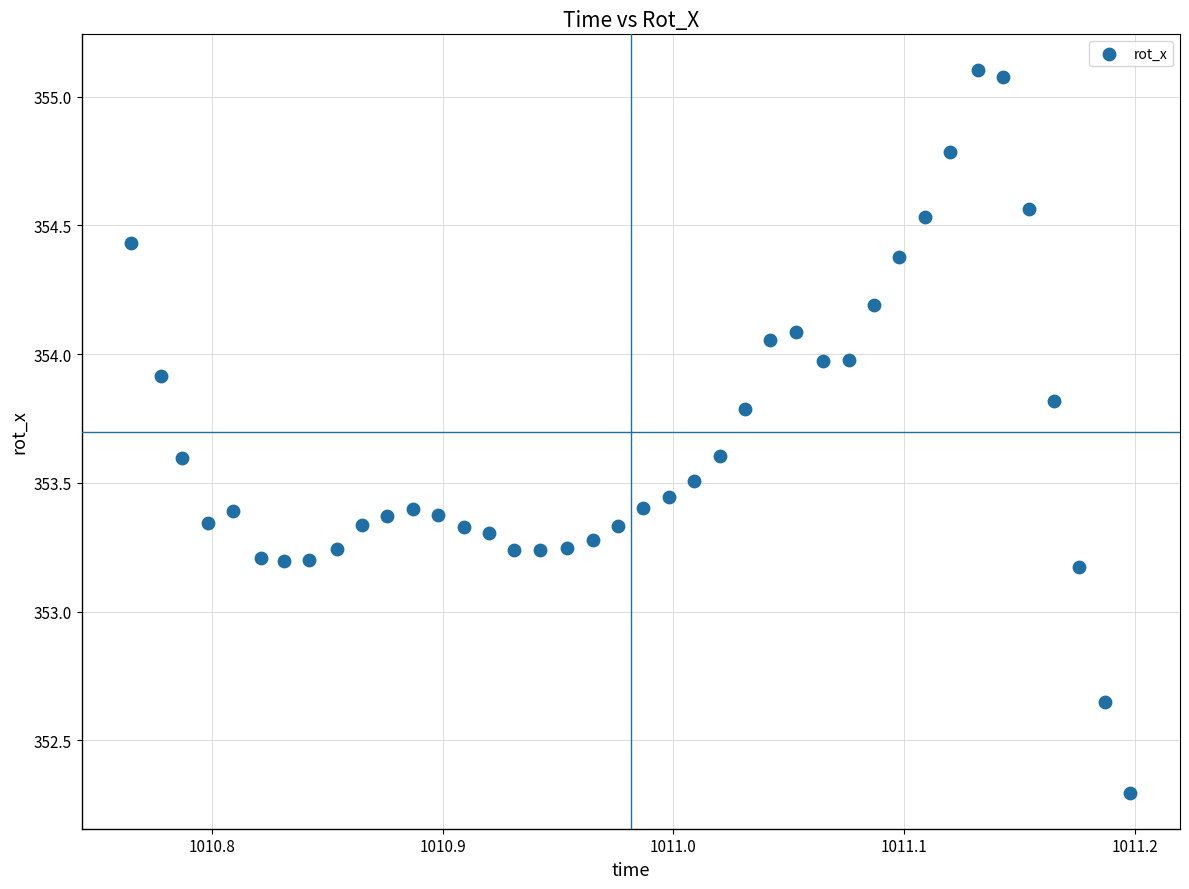

What is the range of Y values (max minus min)?

2.8